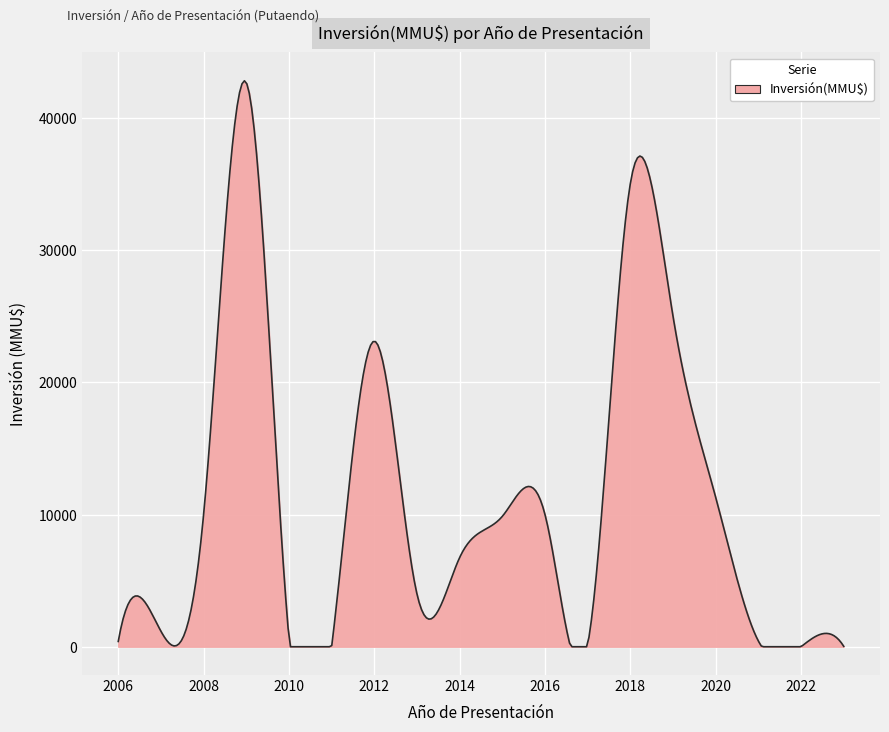

What is the maximum value shown in the chart?

42827.6